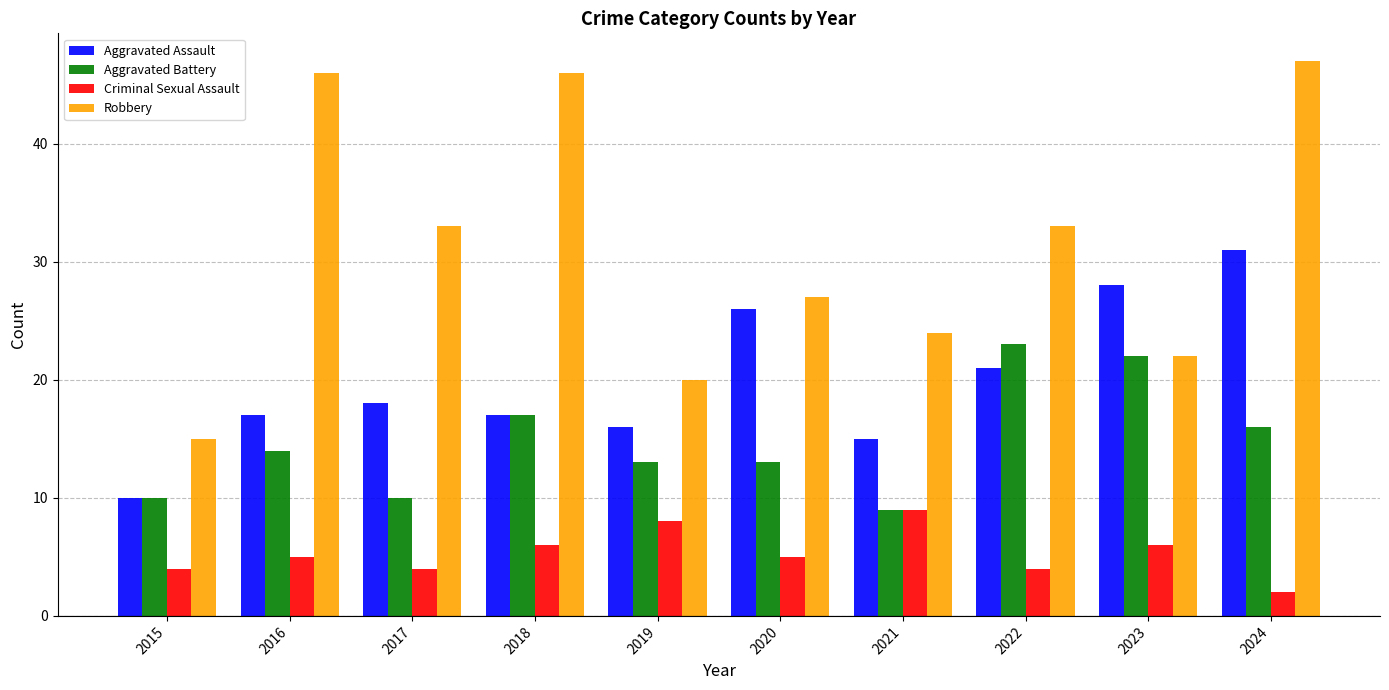

List the series in order of their peak value, highest first.

Robbery, Aggravated Assault, Aggravated Battery, Criminal Sexual Assault